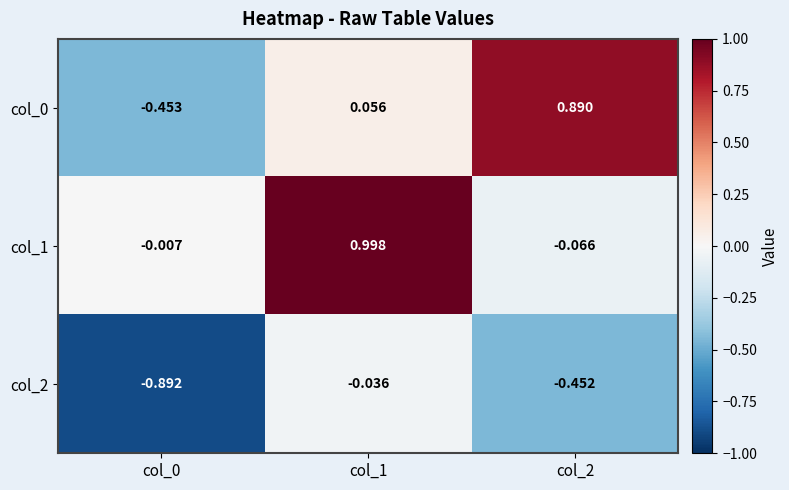

Reading left to right, what are all the values shown in this chart?

col_0: col_0=-0.5	col_1=0.1	col_2=0.9
col_1: col_0=-0.0	col_1=1.0	col_2=-0.1
col_2: col_0=-0.9	col_1=-0.0	col_2=-0.5